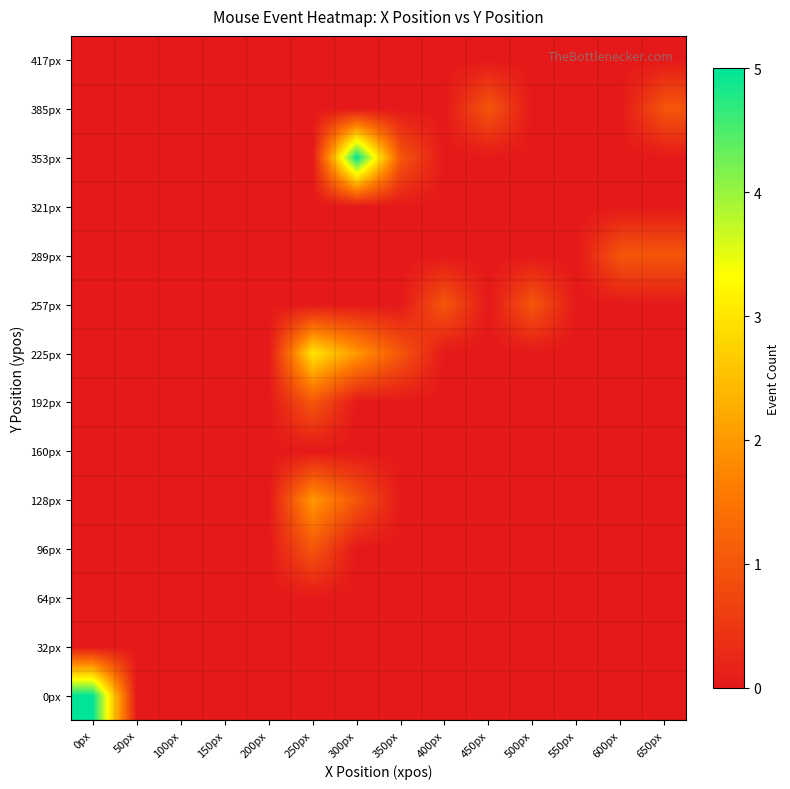

Reading left to right, list all the values displayed in this chart.

0px: 0px=5	50px=0	100px=0	150px=0	200px=0	250px=0	300px=0	350px=0	400px=0	450px=0	500px=0	550px=0	600px=0	650px=0
32px: 0px=0	50px=0	100px=0	150px=0	200px=0	250px=0	300px=0	350px=0	400px=0	450px=0	500px=0	550px=0	600px=0	650px=0
64px: 0px=0	50px=0	100px=0	150px=0	200px=0	250px=0	300px=0	350px=0	400px=0	450px=0	500px=0	550px=0	600px=0	650px=0
96px: 0px=0	50px=0	100px=0	150px=0	200px=0	250px=1	300px=0	350px=0	400px=0	450px=0	500px=0	550px=0	600px=0	650px=0
128px: 0px=0	50px=0	100px=0	150px=0	200px=0	250px=2	300px=1	350px=0	400px=0	450px=0	500px=0	550px=0	600px=0	650px=0
160px: 0px=0	50px=0	100px=0	150px=0	200px=0	250px=0	300px=0	350px=0	400px=0	450px=0	500px=0	550px=0	600px=0	650px=0
192px: 0px=0	50px=0	100px=0	150px=0	200px=0	250px=1	300px=0	350px=0	400px=0	450px=0	500px=0	550px=0	600px=0	650px=0
225px: 0px=0	50px=0	100px=0	150px=0	200px=0	250px=3	300px=2	350px=1	400px=0	450px=0	500px=0	550px=0	600px=0	650px=0
257px: 0px=0	50px=0	100px=0	150px=0	200px=0	250px=0	300px=0	350px=0	400px=1	450px=0	500px=1	550px=0	600px=0	650px=0
289px: 0px=0	50px=0	100px=0	150px=0	200px=0	250px=0	300px=0	350px=0	400px=0	450px=0	500px=0	550px=0	600px=1	650px=1
321px: 0px=0	50px=0	100px=0	150px=0	200px=0	250px=0	300px=0	350px=0	400px=0	450px=0	500px=0	550px=0	600px=0	650px=0
353px: 0px=0	50px=0	100px=0	150px=0	200px=0	250px=0	300px=5	350px=1	400px=0	450px=0	500px=0	550px=0	600px=0	650px=0
385px: 0px=0	50px=0	100px=0	150px=0	200px=0	250px=0	300px=0	350px=0	400px=0	450px=1	500px=0	550px=0	600px=0	650px=1
417px: 0px=0	50px=0	100px=0	150px=0	200px=0	250px=0	300px=0	350px=0	400px=0	450px=0	500px=0	550px=0	600px=0	650px=0